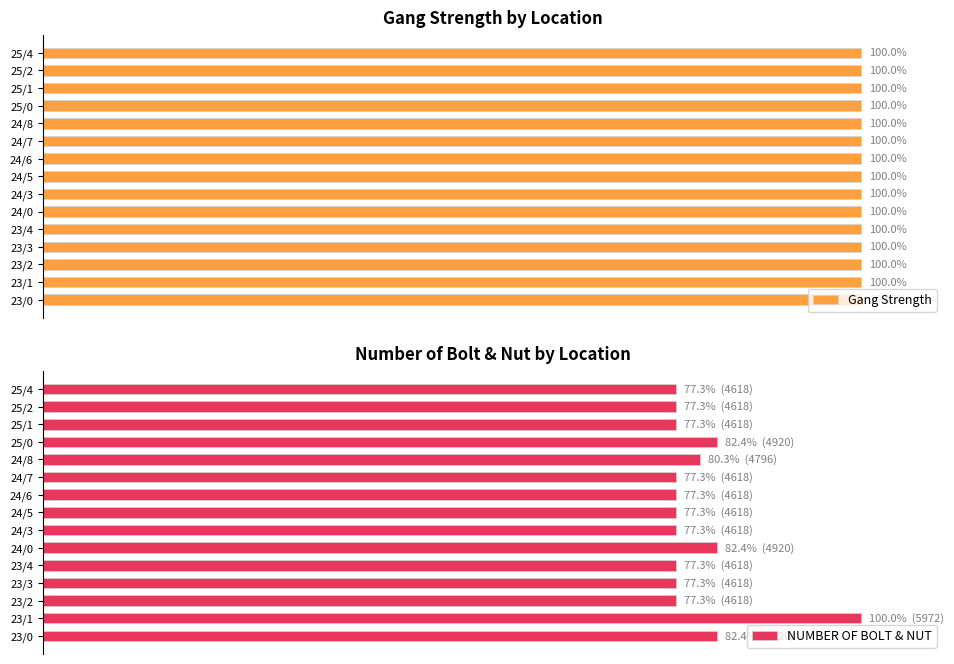

Is it true that NUMBER OF BOLT & NUT equals 136.1 at 24/8?

False